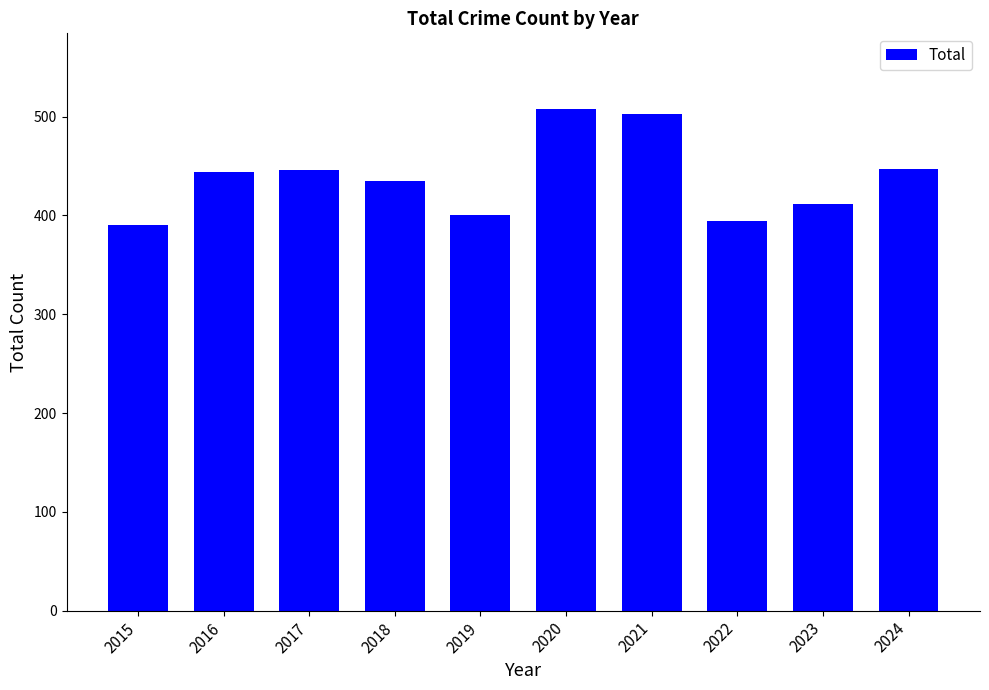

At which category does the chart reach its peak across all series?

2020